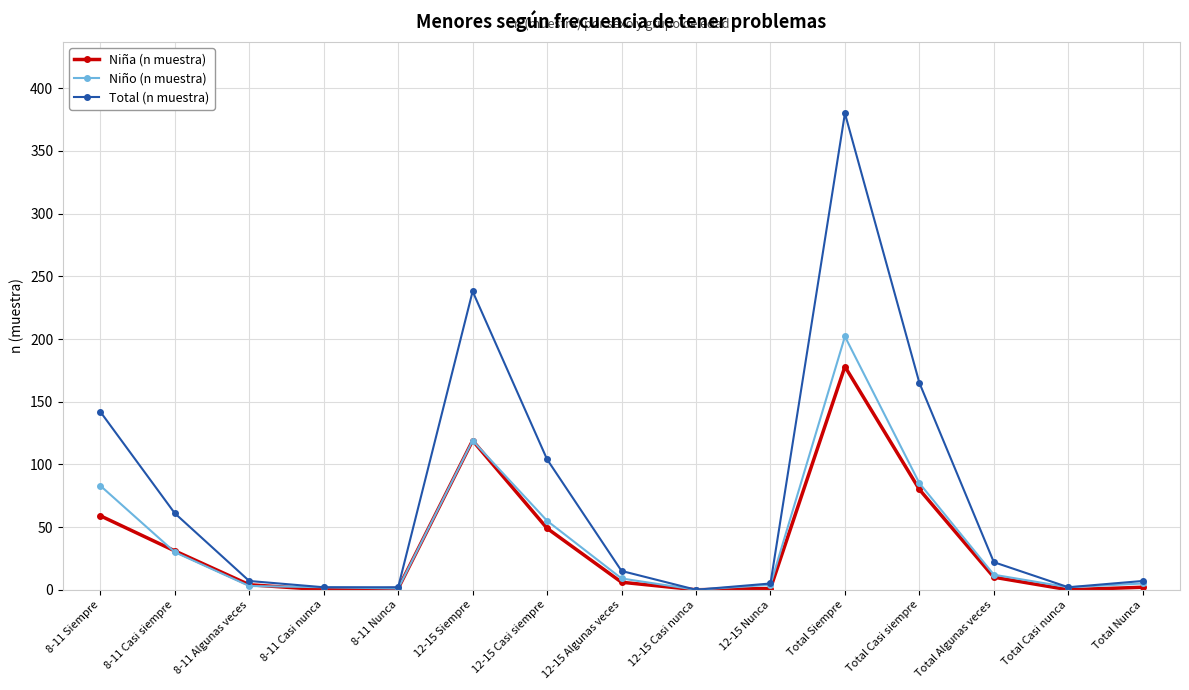

What is the difference between the highest and lowest values at Total Casi siempre?

85